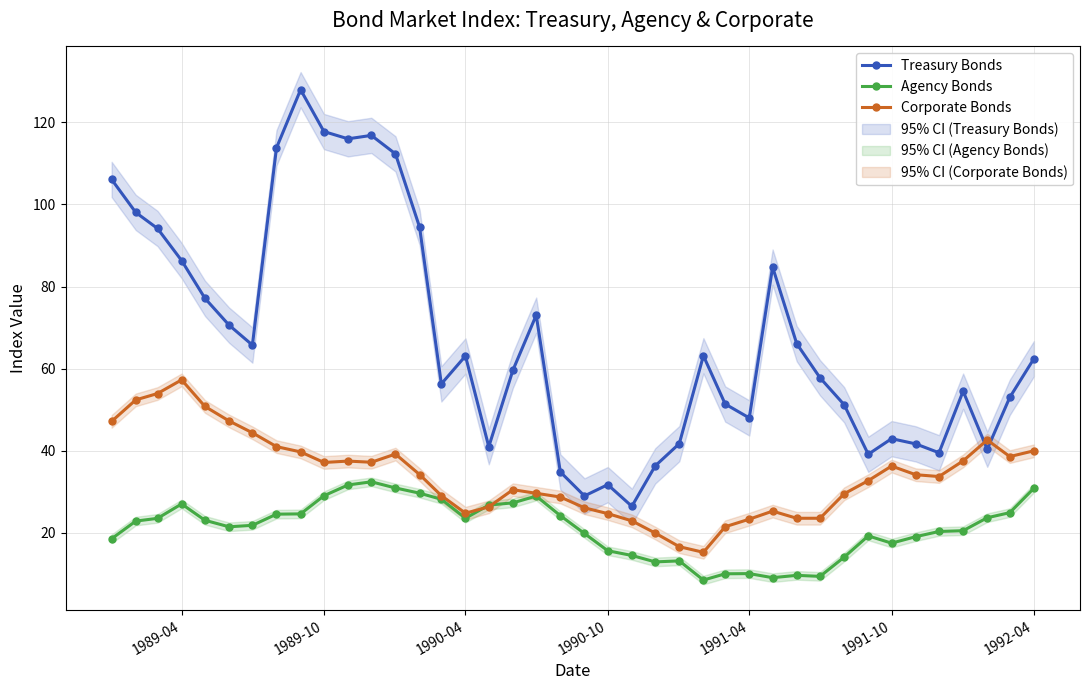

At how many categories does at least one series exceed 29?

38